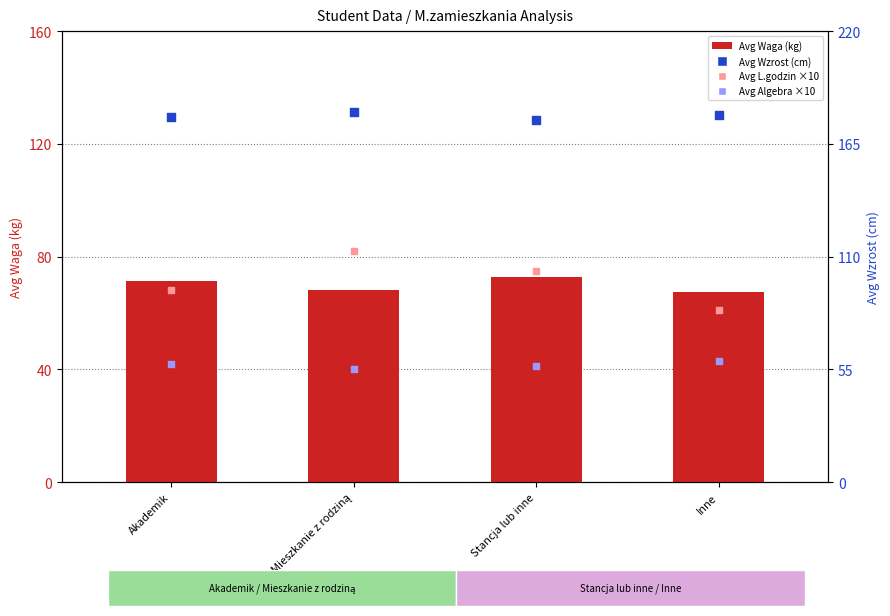

At which category is the sum across all series the highest?

Mieszkanie z rodziną